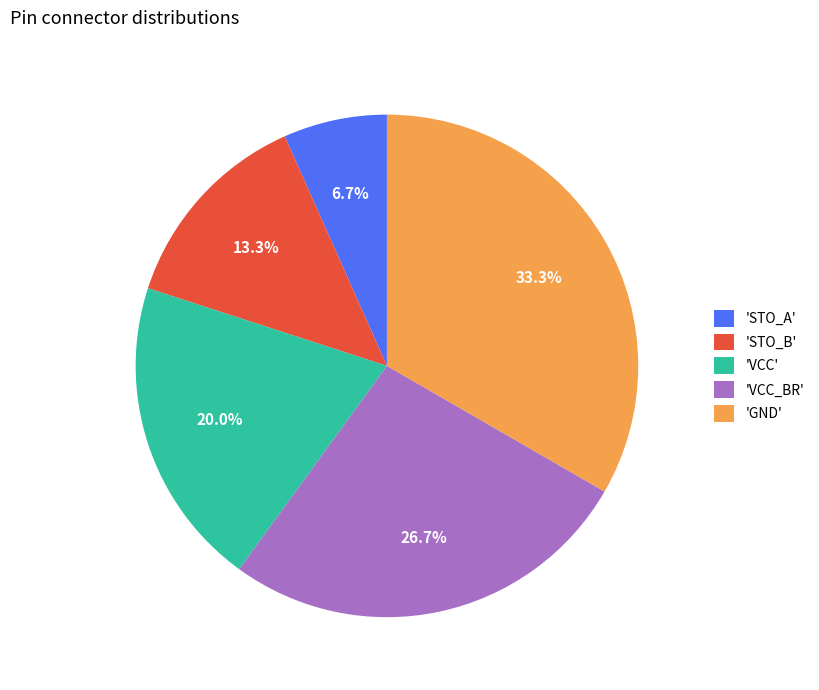

Rank the categories by value from highest to lowest.

'GND', 'VCC_BR', 'VCC', 'STO_B', 'STO_A'